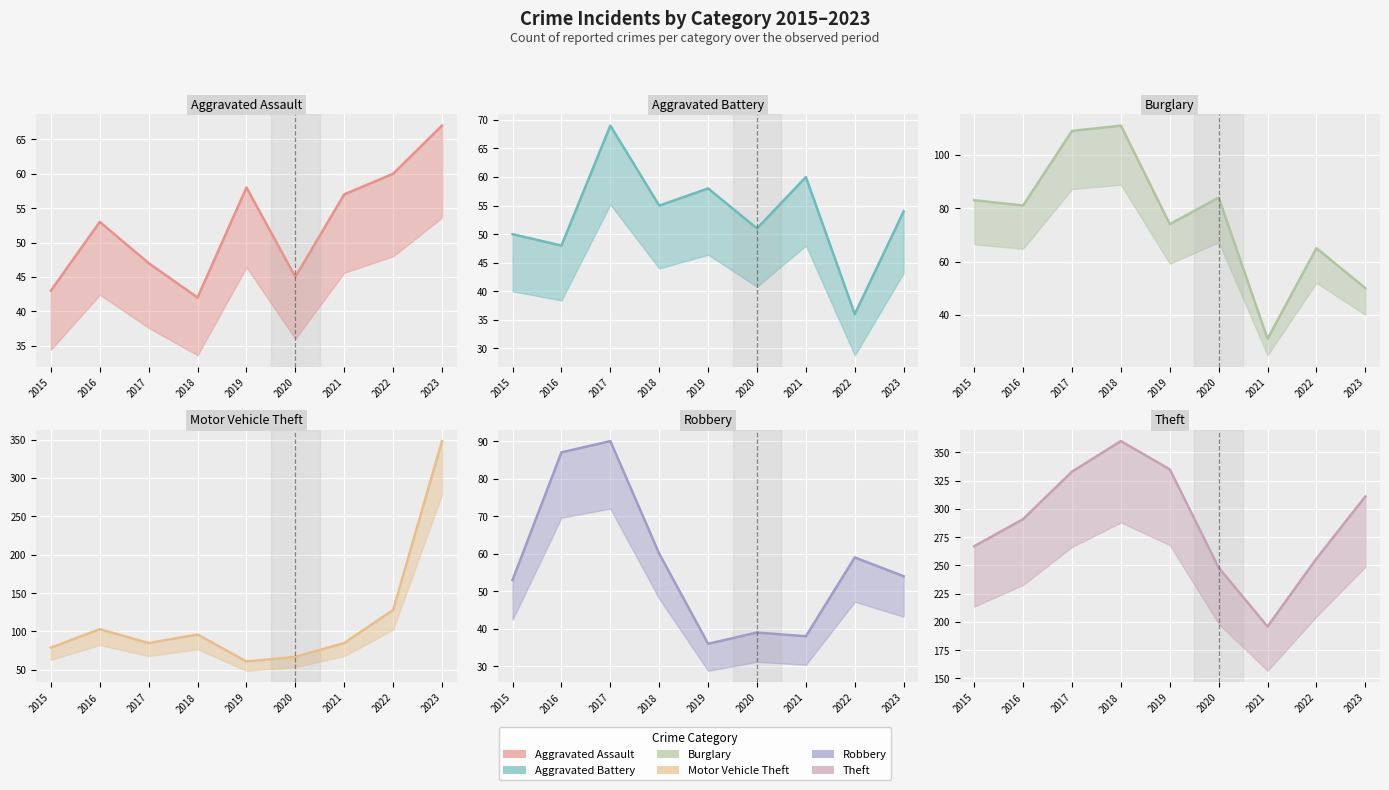

What is the value of the Burglary point at the 6th from the left?

84